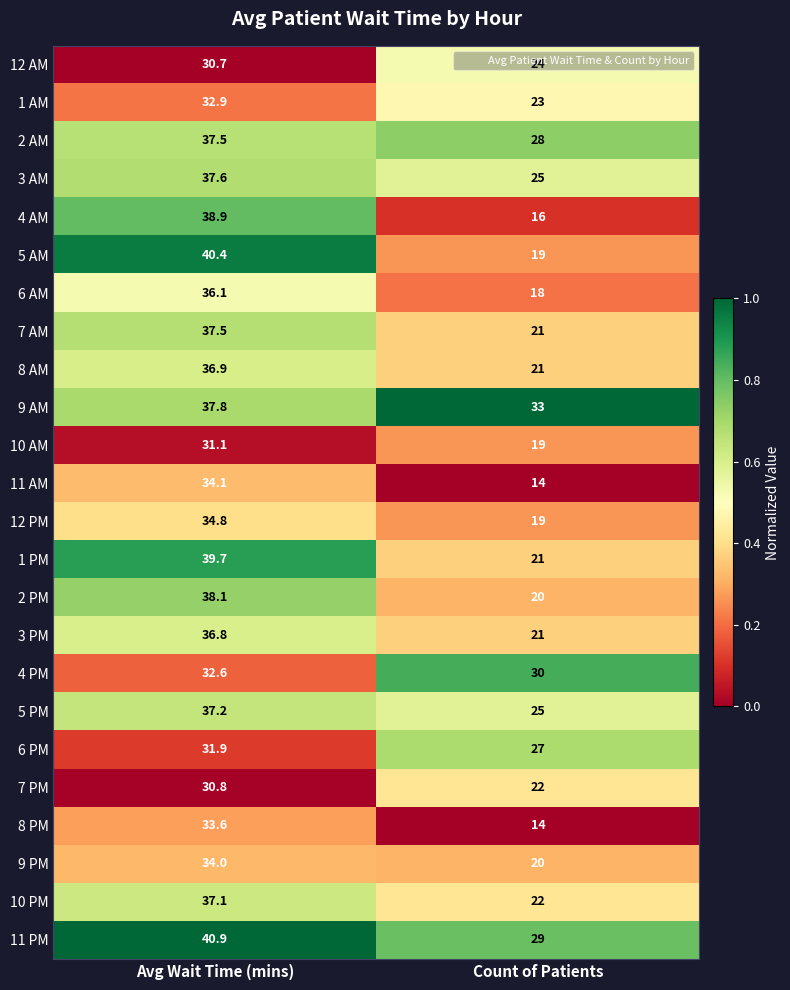

The value of 9 AM at Count of Patients is 33.0. True or false?

True